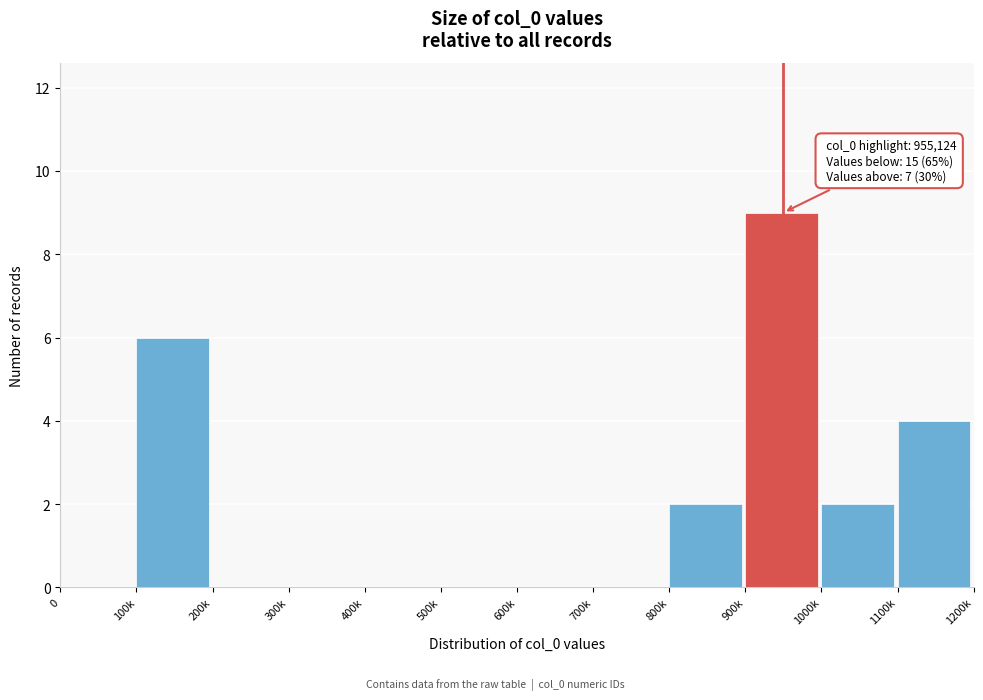

Reading left to right, extract all data points from this chart.

0=0	100k=6	200k=0	300k=0	400k=0	500k=0	600k=0	700k=0	800k=2	900k=9	1000k=2	1100k=4